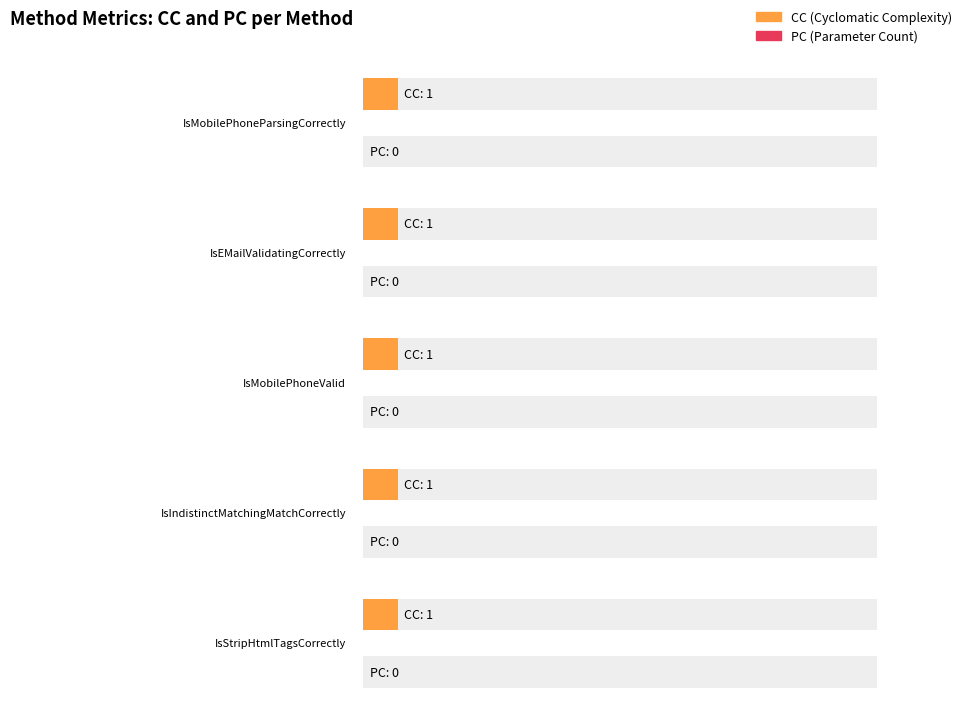

At how many categories does at least one series exceed 0?

5